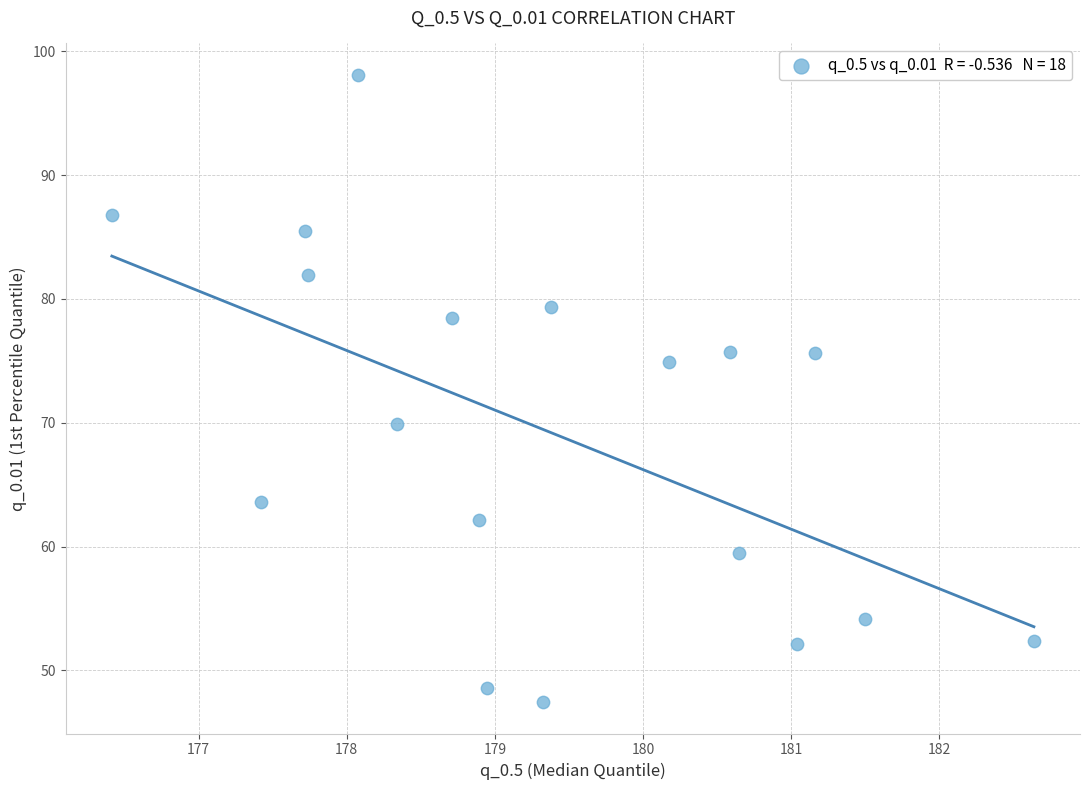

What Y value in the scatter plot is closest to 72?

69.9